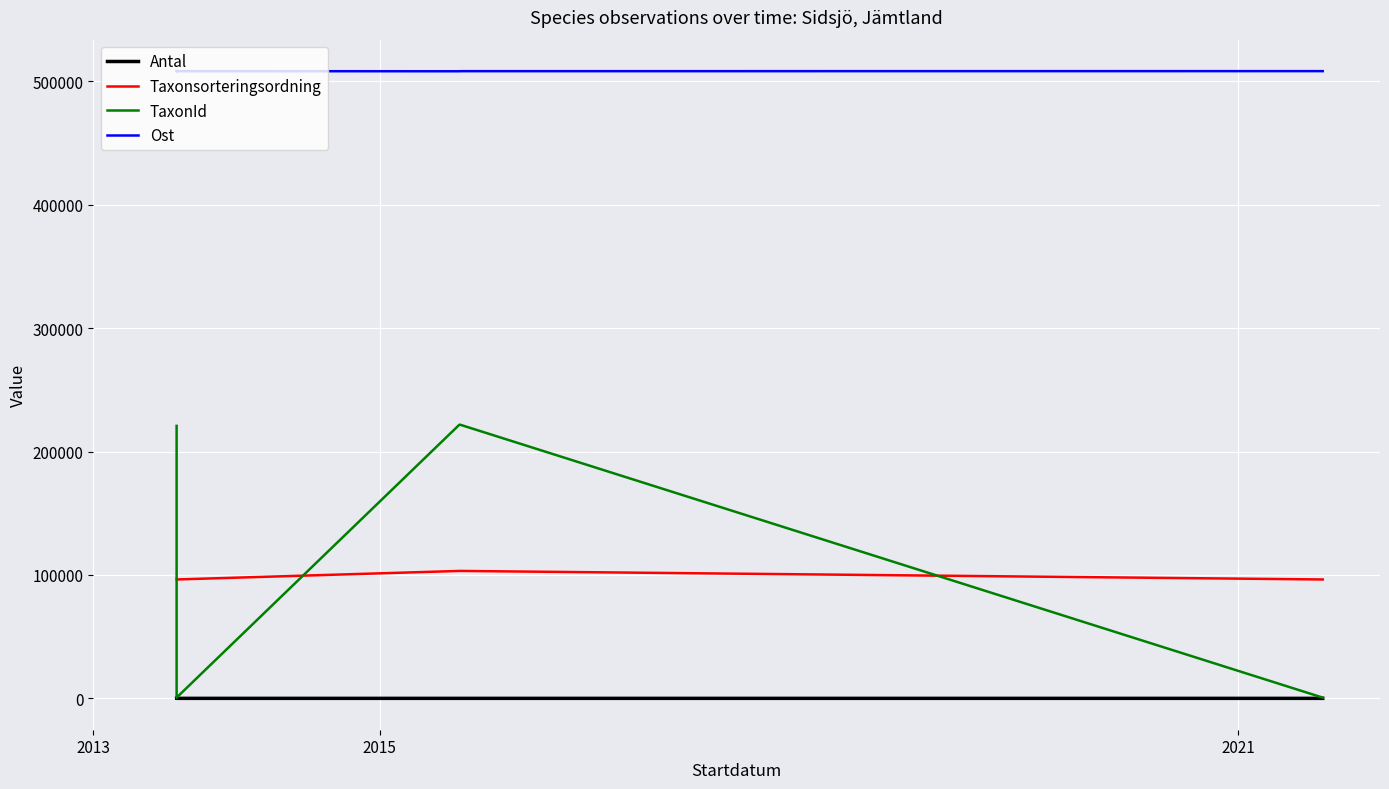

What is the difference between the second highest and second lowest values in the Taxonsorteringsordning series?

6918